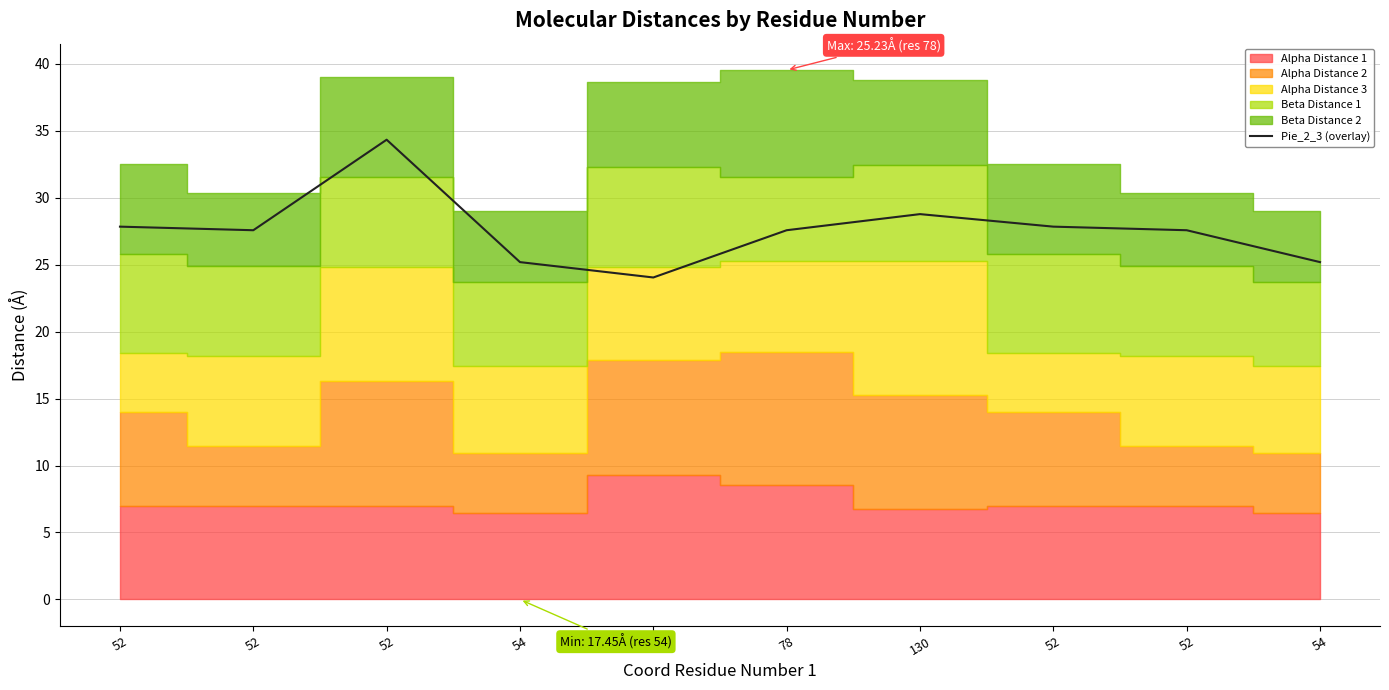

Rank the categories by value from lowest to highest.

78, 54, 54, 52, 78, 52, 52, 52, 130, 52